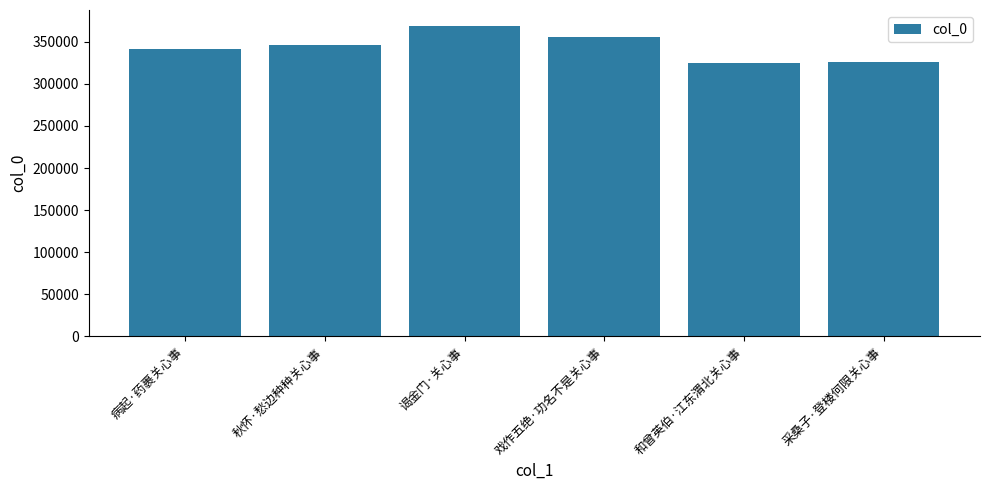

How many values are below 346019?

3